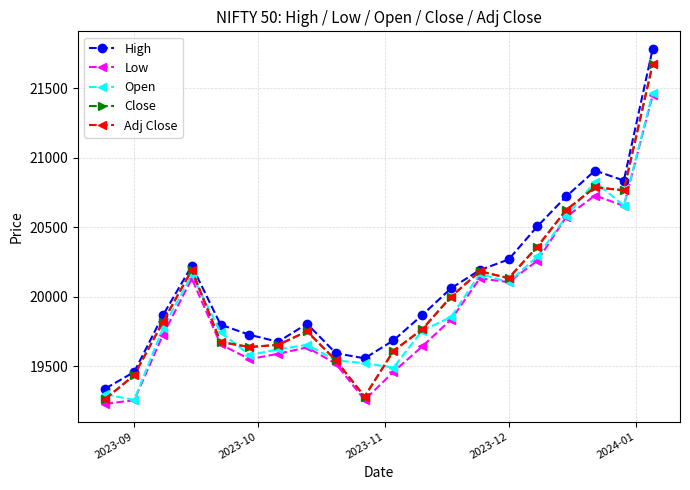

Is this an area chart (filled region under the line)?

No